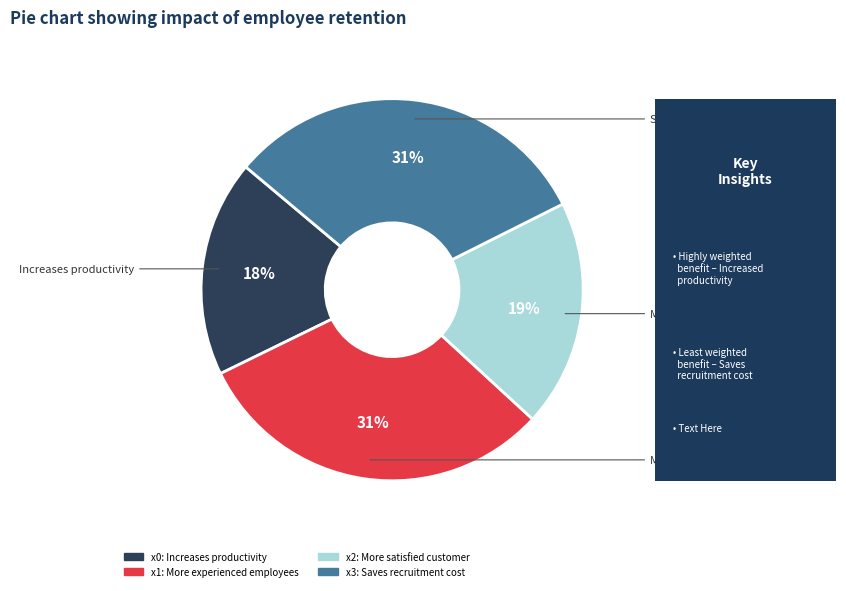

What is the ratio of the value at x1 to the value at x0?

1.7